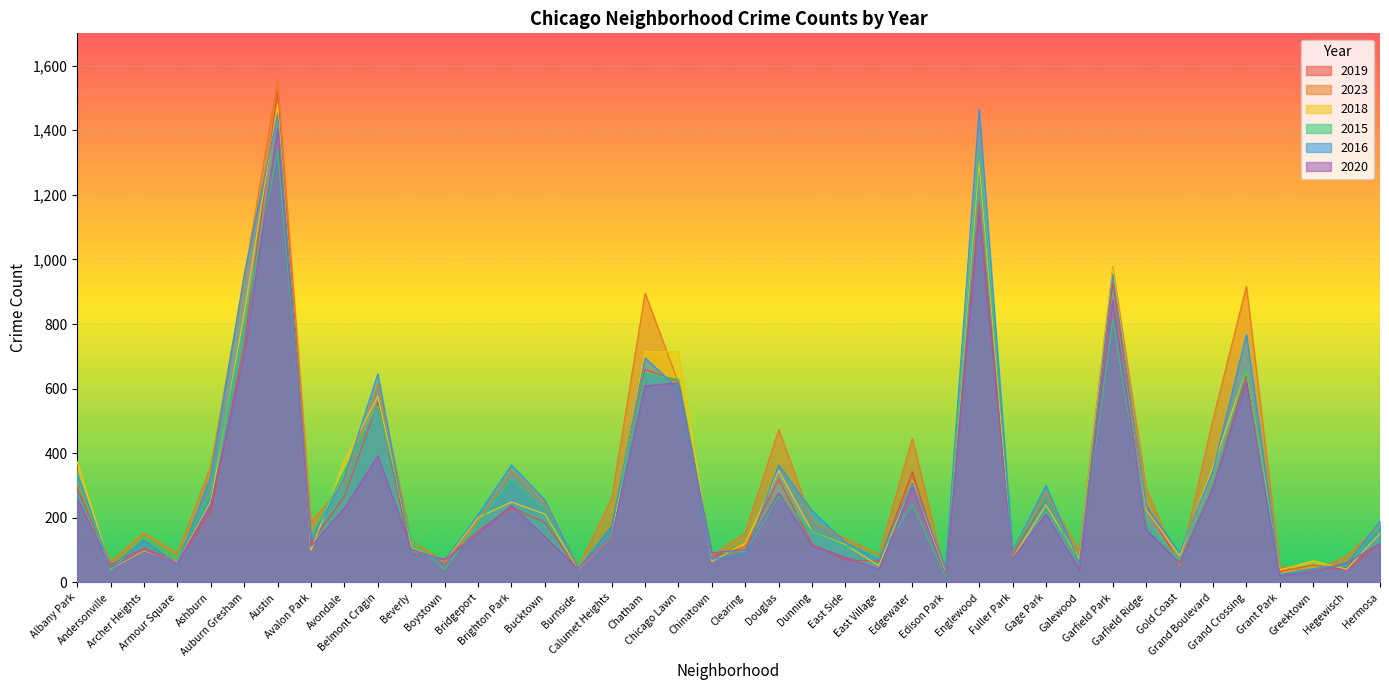

Reading left to right, what are all the values shown in this chart?

2019: Albany Park=291	Andersonville=55	Archer Heights=106	Armour Square=64	Ashburn=220	Auburn Gresham=734	Austin=1522	Avalon Park=122	Avondale=266	Belmont Cragin=558	Beverly=89	Boystown=73	Bridgeport=159	Brighton Park=232	Bucktown=186	Burnside=40	Calumet Heights=174	Chatham=660	Chicago Lawn=622	Chinatown=81	Clearing=111	Douglas=320	Dunning=119	East Side=70	East Village=66	Edgewater=342	Edison Park=20	Englewood=1174	Fuller Park=88	Gage Park=262	Galewood=51	Garfield Park=927	Garfield Ridge=230	Gold Coast=62	Grand Boulevard=308	Grand Crossing=638	Grant Park=34	Greektown=54	Hegewisch=39	Hermosa=120
2023: Albany Park=310	Andersonville=64	Archer Heights=154	Armour Square=90	Ashburn=359	Auburn Gresham=942	Austin=1555	Avalon Park=188	Avondale=308	Belmont Cragin=617	Beverly=132	Boystown=61	Bridgeport=191	Brighton Park=347	Bucktown=248	Burnside=49	Calumet Heights=260	Chatham=896	Chicago Lawn=618	Chinatown=83	Clearing=155	Douglas=473	Dunning=190	East Side=136	East Village=87	Edgewater=446	Edison Park=21	Englewood=1309	Fuller Park=93	Gage Park=279	Galewood=97	Garfield Park=977	Garfield Ridge=289	Gold Coast=51	Grand Boulevard=505	Grand Crossing=917	Grant Park=49	Greektown=33	Hegewisch=82	Hermosa=178
2018: Albany Park=374	Andersonville=42	Archer Heights=99	Armour Square=63	Ashburn=250	Auburn Gresham=834	Austin=1482	Avalon Park=99	Avondale=377	Belmont Cragin=577	Beverly=107	Boystown=67	Bridgeport=201	Brighton Park=249	Bucktown=212	Burnside=40	Calumet Heights=141	Chatham=715	Chicago Lawn=714	Chinatown=65	Clearing=122	Douglas=346	Dunning=158	East Side=117	East Village=52	Edgewater=314	Edison Park=26	Englewood=1303	Fuller Park=75	Gage Park=240	Galewood=71	Garfield Park=973	Garfield Ridge=225	Gold Coast=83	Grand Boulevard=359	Grand Crossing=657	Grant Park=39	Greektown=67	Hegewisch=41	Hermosa=152
2015: Albany Park=331	Andersonville=36	Archer Heights=142	Armour Square=77	Ashburn=277	Auburn Gresham=801	Austin=1338	Avalon Park=138	Avondale=347	Belmont Cragin=548	Beverly=132	Boystown=40	Bridgeport=184	Brighton Park=319	Bucktown=222	Burnside=47	Calumet Heights=171	Chatham=647	Chicago Lawn=629	Chinatown=92	Clearing=96	Douglas=267	Dunning=158	East Side=114	East Village=83	Edgewater=242	Edison Park=17	Englewood=1338	Fuller Park=99	Gage Park=263	Galewood=52	Garfield Park=813	Garfield Ridge=188	Gold Coast=66	Grand Boulevard=307	Grand Crossing=659	Grant Park=24	Greektown=44	Hegewisch=52	Hermosa=175
2016: Albany Park=338	Andersonville=48	Archer Heights=131	Armour Square=56	Ashburn=329	Auburn Gresham=955	Austin=1450	Avalon Park=134	Avondale=326	Belmont Cragin=646	Beverly=92	Boystown=69	Bridgeport=209	Brighton Park=364	Bucktown=255	Burnside=43	Calumet Heights=172	Chatham=695	Chicago Lawn=600	Chinatown=72	Clearing=89	Douglas=363	Dunning=222	East Side=124	East Village=70	Edgewater=310	Edison Park=45	Englewood=1466	Fuller Park=98	Gage Park=300	Galewood=61	Garfield Park=954	Garfield Ridge=237	Gold Coast=92	Grand Boulevard=347	Grand Crossing=768	Grant Park=25	Greektown=42	Hegewisch=57	Hermosa=190
2020: Albany Park=261	Andersonville=45	Archer Heights=102	Armour Square=60	Ashburn=243	Auburn Gresham=705	Austin=1405	Avalon Park=112	Avondale=230	Belmont Cragin=392	Beverly=104	Boystown=69	Bridgeport=152	Brighton Park=239	Bucktown=142	Burnside=42	Calumet Heights=142	Chatham=609	Chicago Lawn=618	Chinatown=92	Clearing=102	Douglas=277	Dunning=114	East Side=78	East Village=41	Edgewater=296	Edison Park=24	Englewood=1143	Fuller Park=74	Gage Park=211	Galewood=40	Garfield Park=875	Garfield Ridge=163	Gold Coast=61	Grand Boulevard=295	Grand Crossing=622	Grant Park=21	Greektown=34	Hegewisch=61	Hermosa=120